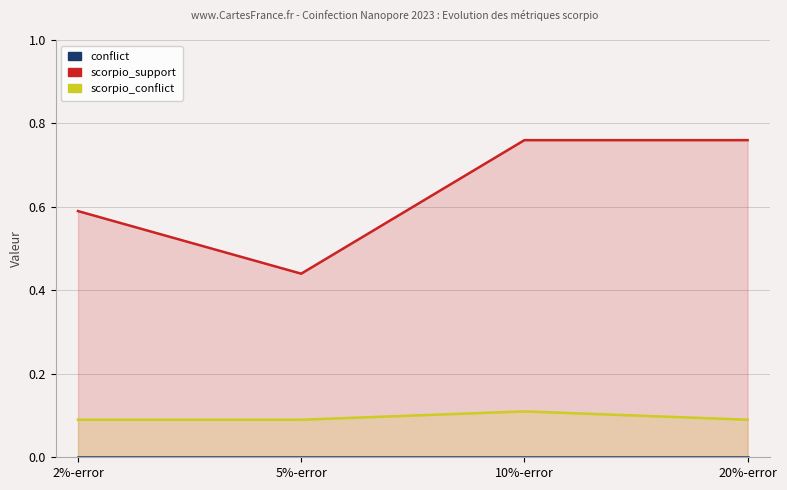

Reading right to left, list all the values displayed in this chart.

conflict: 0.0	0.0	0.0	0.0
scorpio_support: 0.8	0.8	0.4	0.6
scorpio_conflict: 0.1	0.1	0.1	0.1